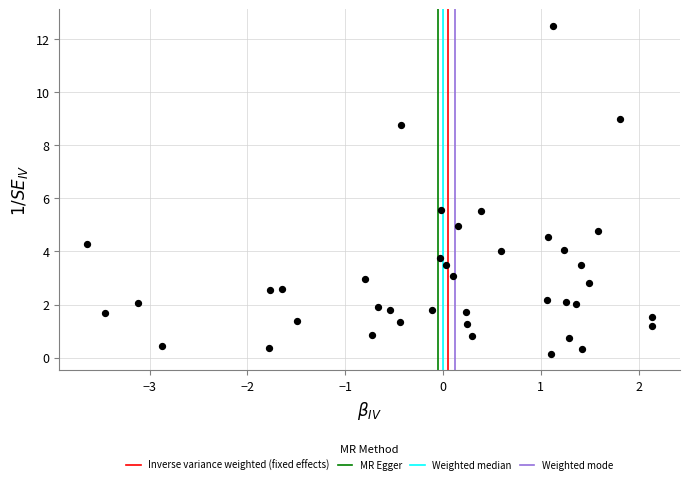

What is the range of X values (max minus min)?

5.8